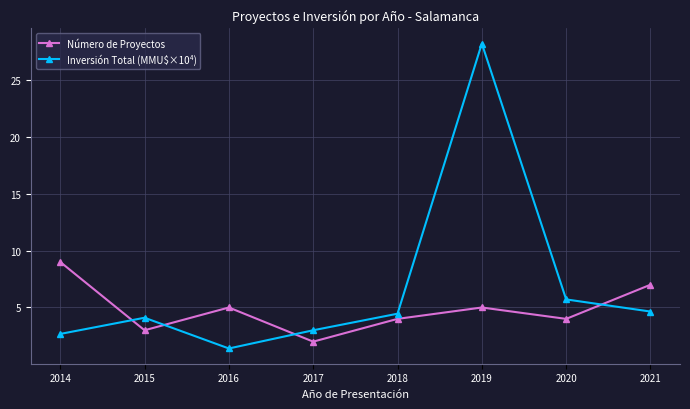

What is the difference between the highest and lowest values at 2014?

6.3